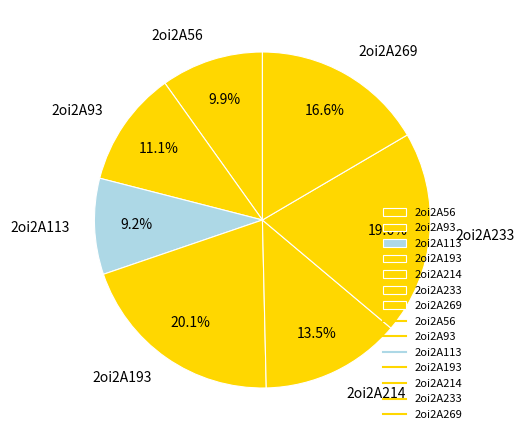

Does any single category account for the majority?

No